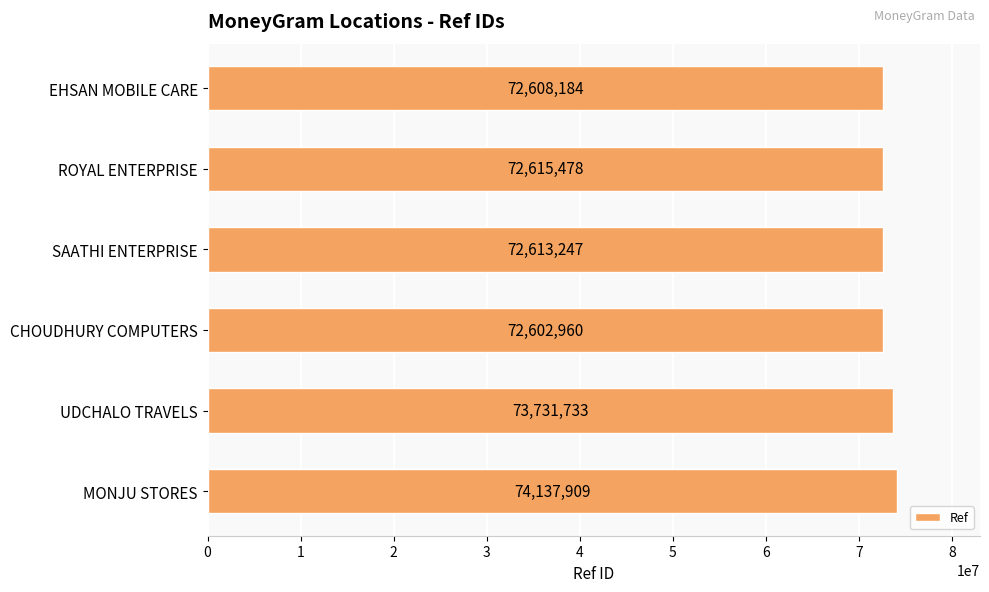

Is it true that the value at SAATHI ENTERPRISE is 39276714?

False